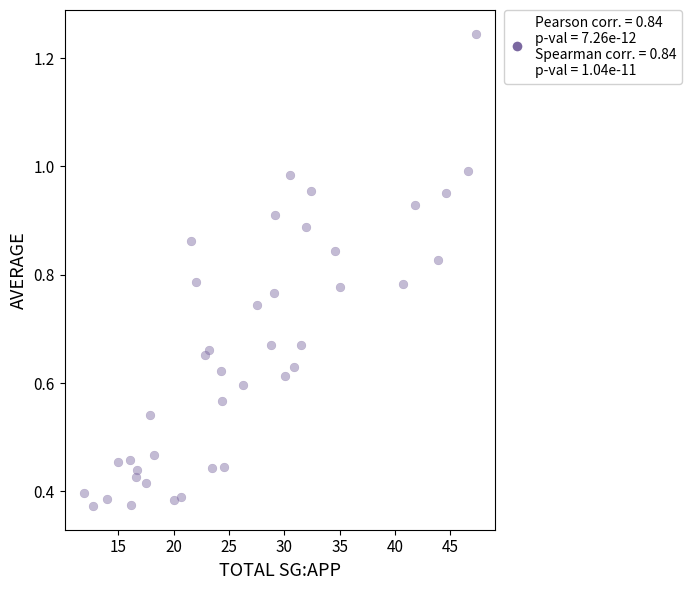

What is the range of X values (max minus min)?

35.4